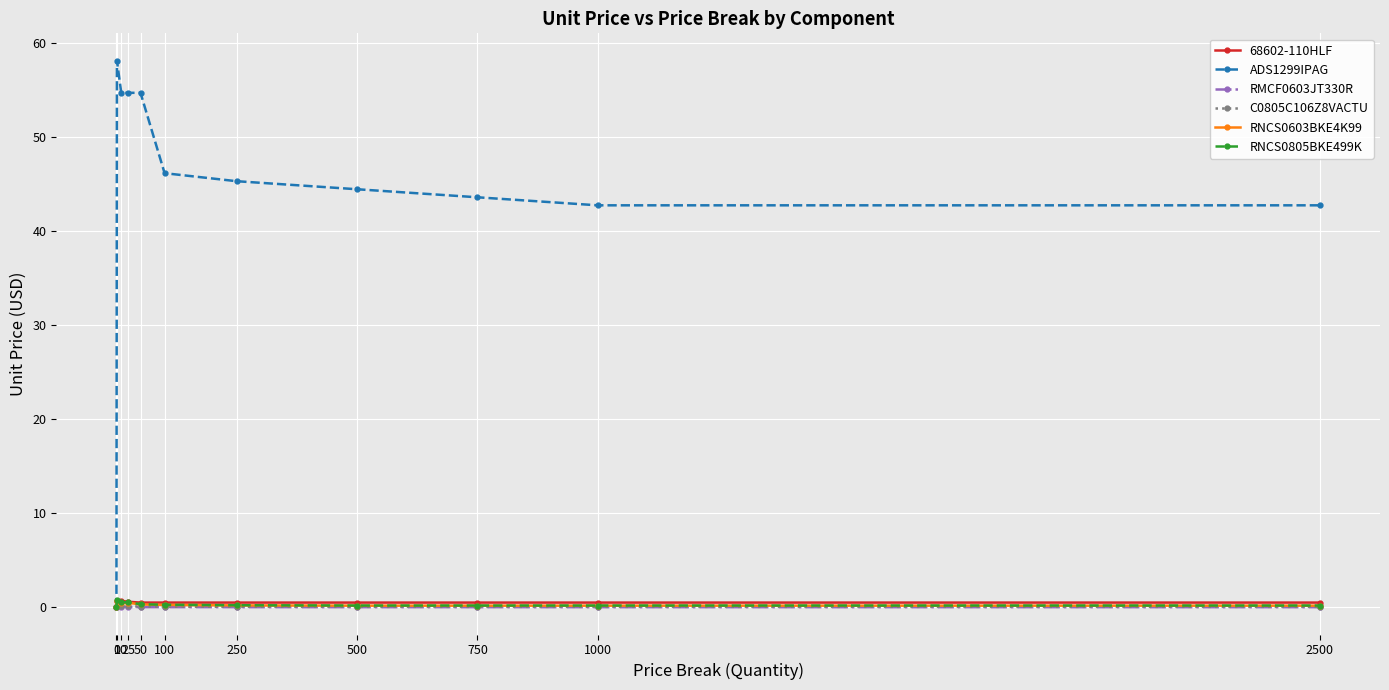

Between 50 and 750, which series saw the biggest shift?

ADS1299IPAG